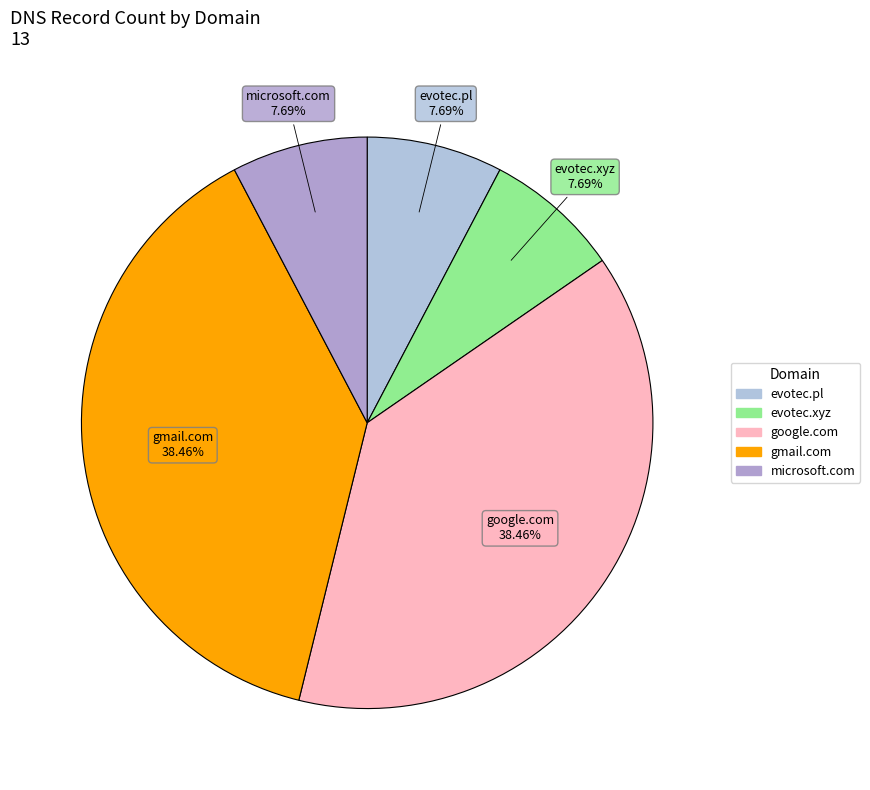

To the nearest percent, what is the average slice percentage?

20%